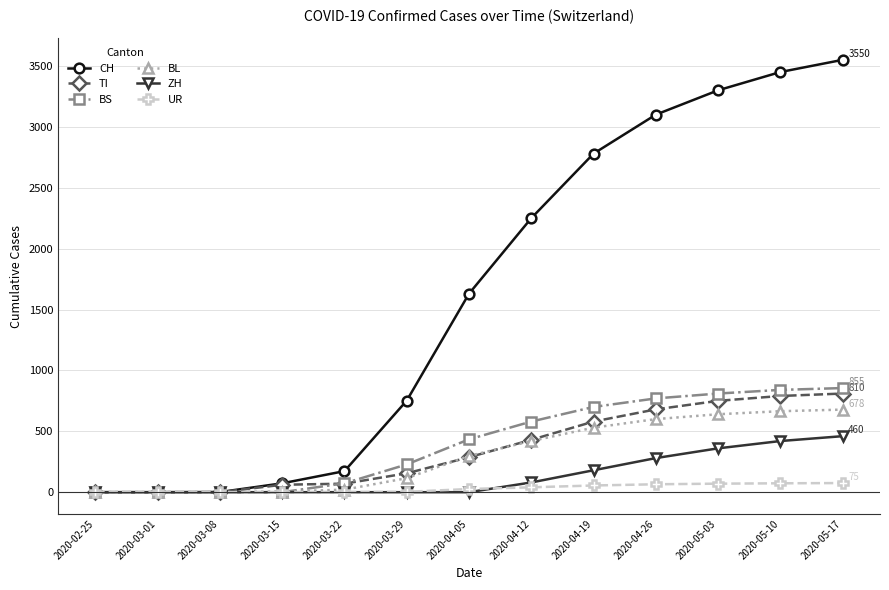

Read the TI value at 2020-03-15, to the nearest 100.

100